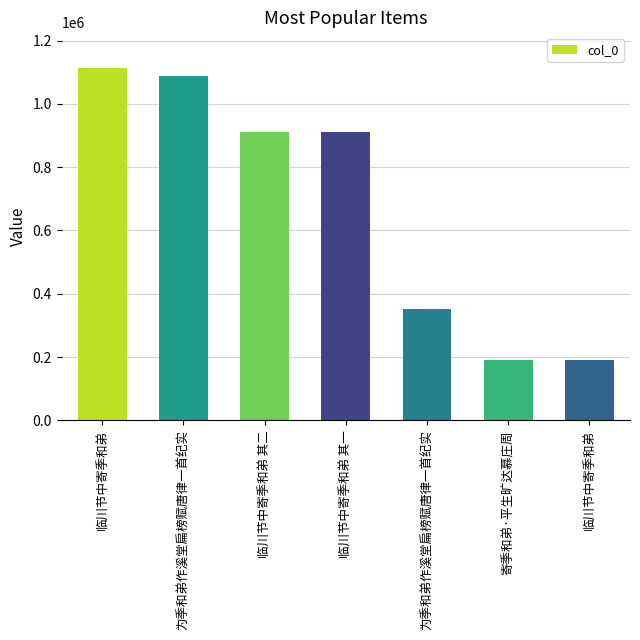

How many bars are there in total?

7